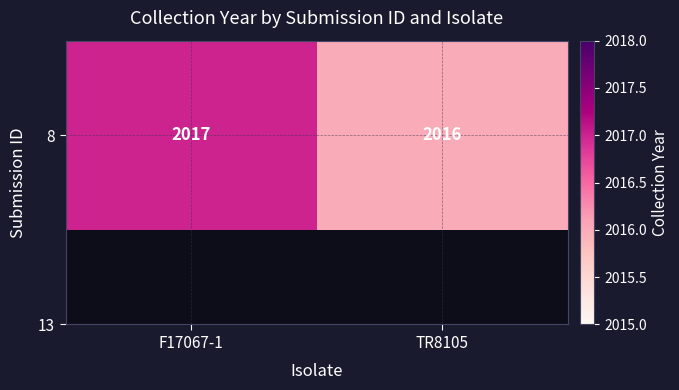

How many data points does each series have?

2